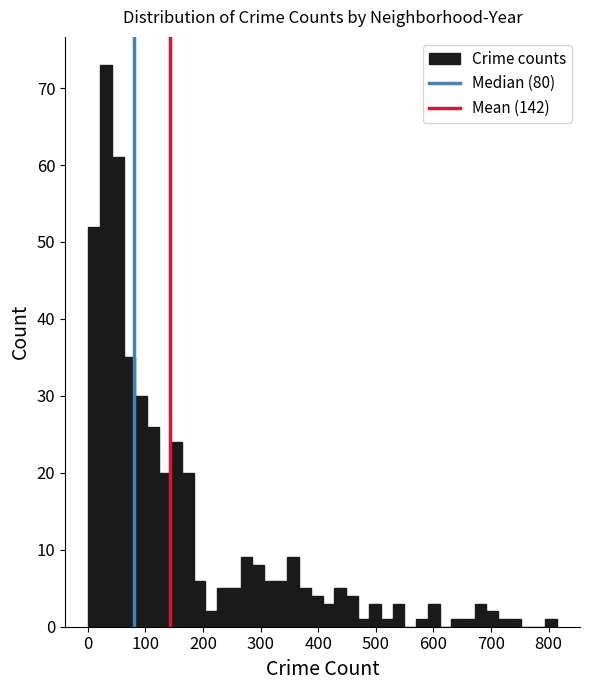

Around what value on the x-axis is the tallest bar? Give the approximate position of its centre, as read against the axis.

30